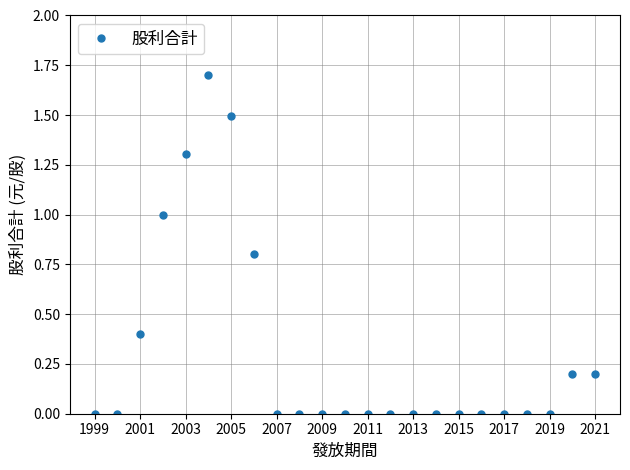

What is the average value?

0.3